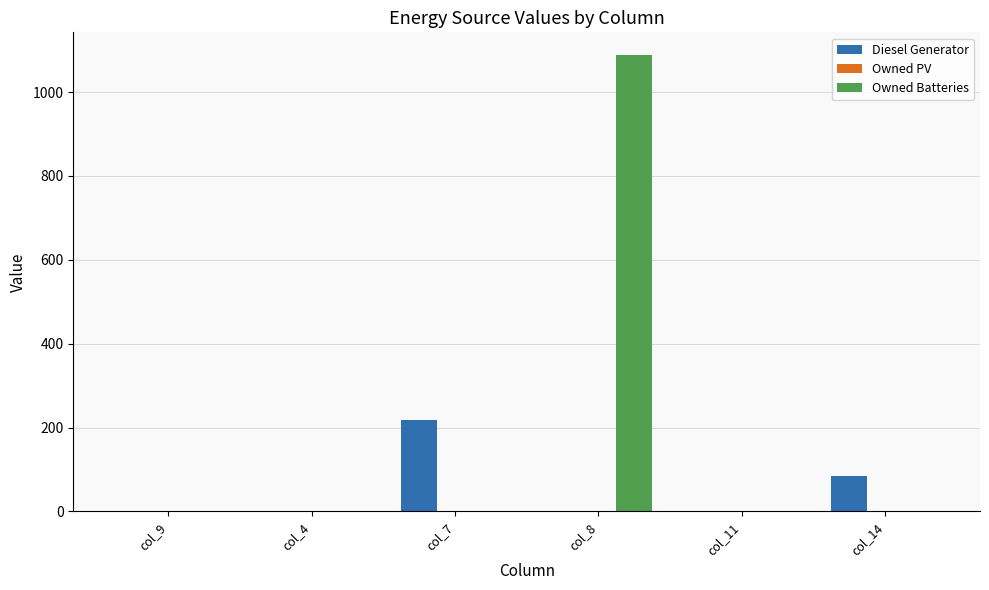

What is the sum of all Diesel Generator values?

301